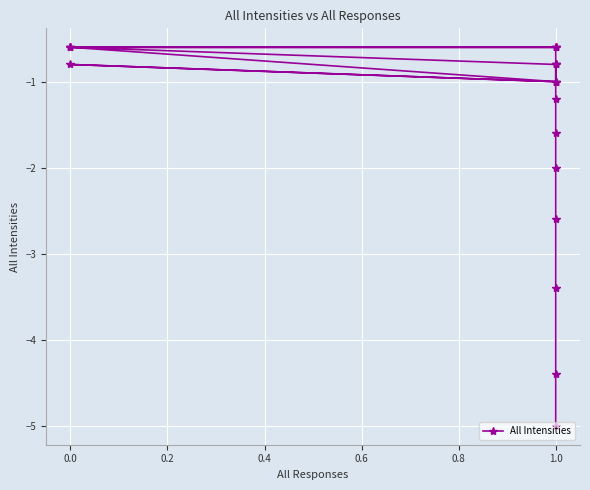

What is the minimum value shown in the chart?

-5.0